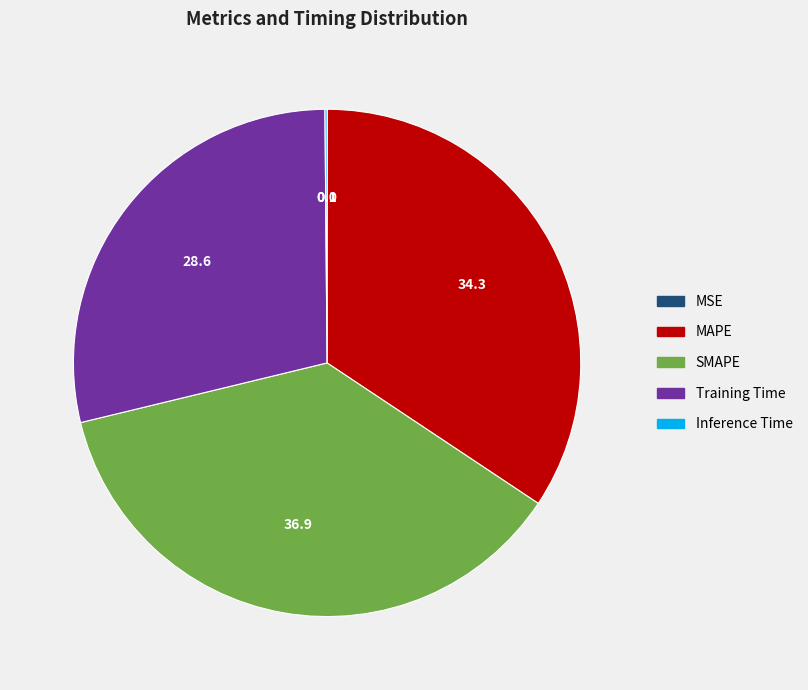

Is the sum of MAPE and SMAPE greater than half?

Yes